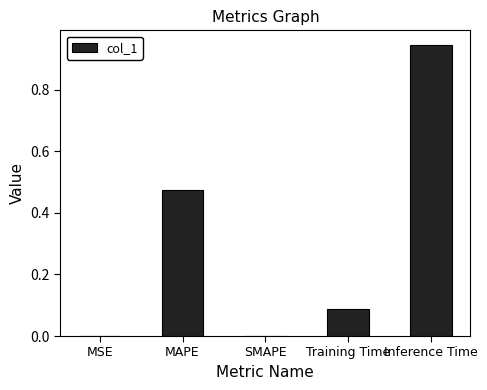

How many data points does each series have?

5